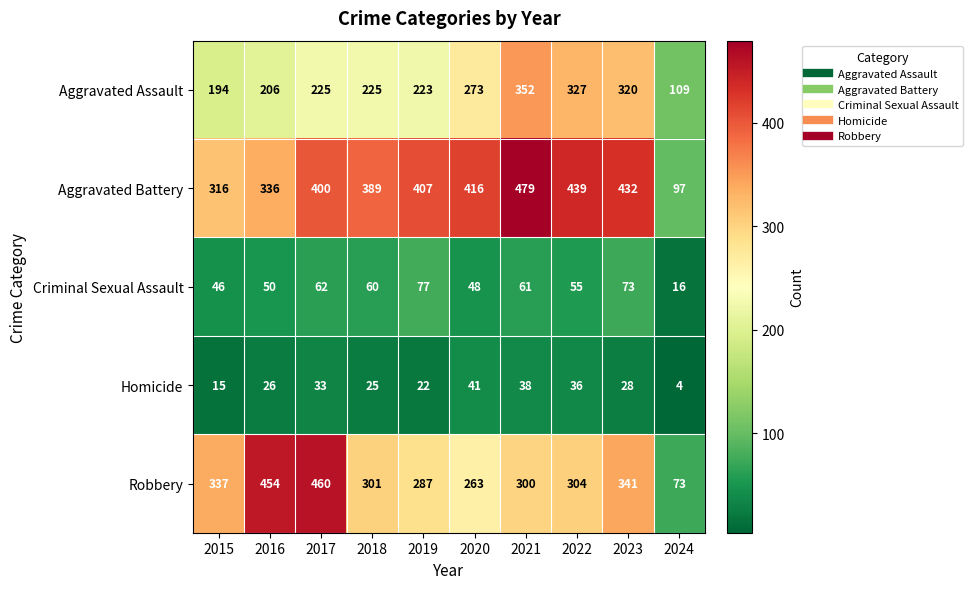

Which series changed the most between 2019 and 2021?

Aggravated Assault